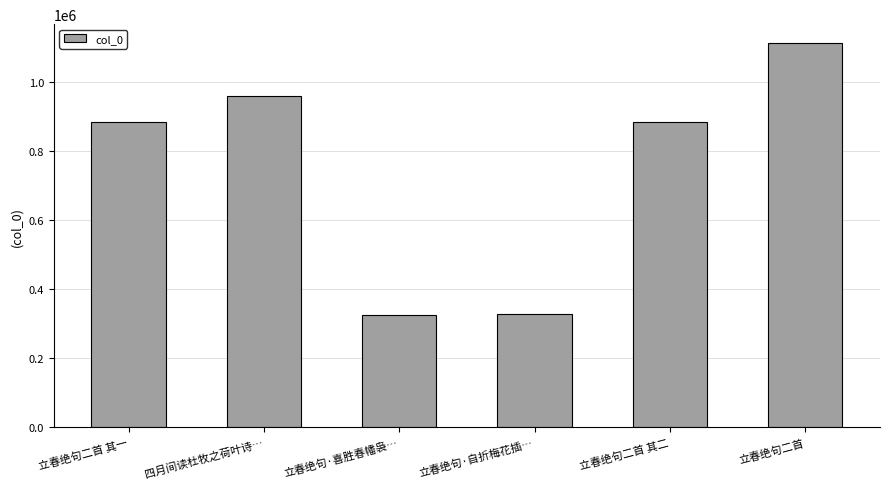

What is the label of the 2nd bar from the right?

立春绝句二首 其二